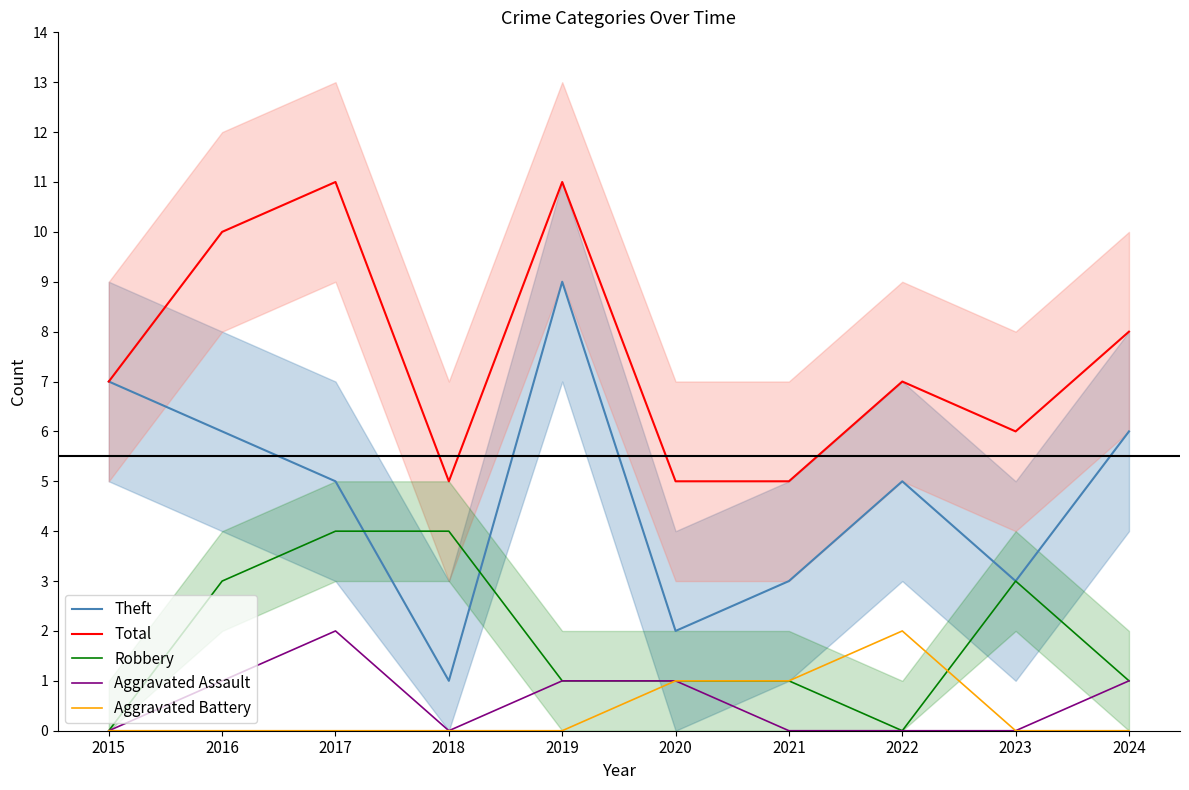

Between 2024 and 2021, which is larger?

2024